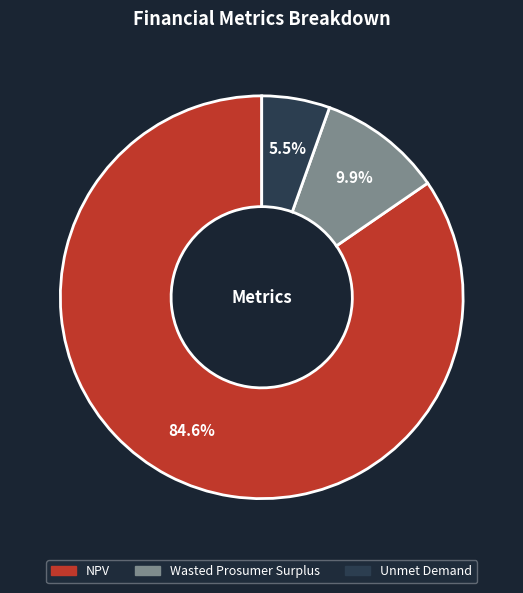

How many segments does this pie chart have?

3